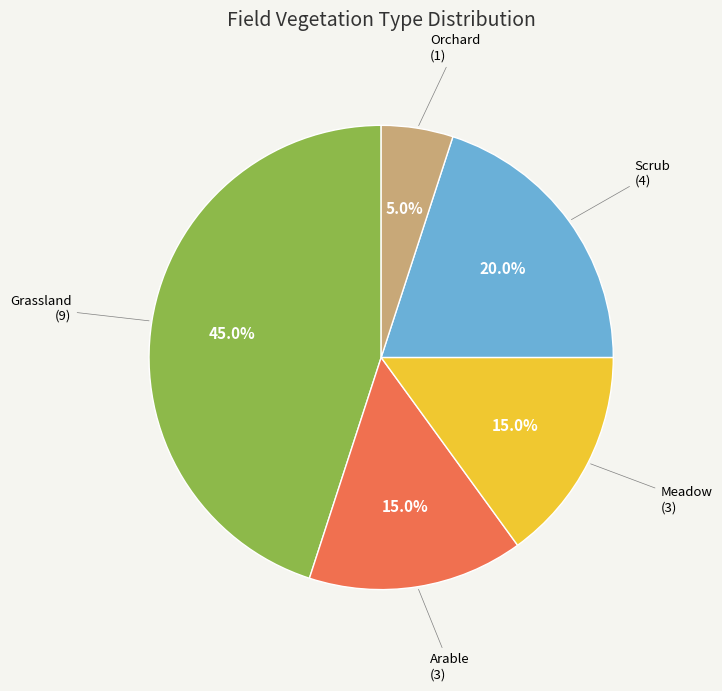

Is there a majority slice in this chart?

No